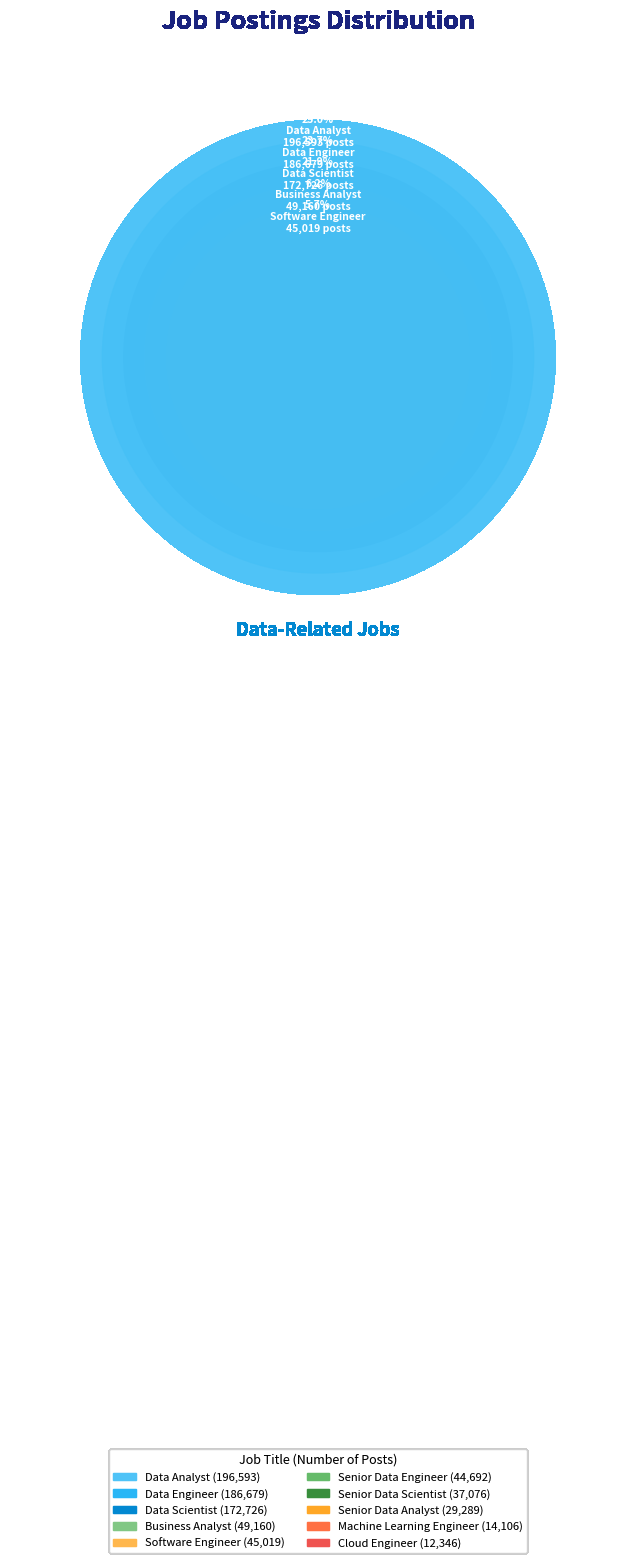

How many segments does this pie chart have?

10